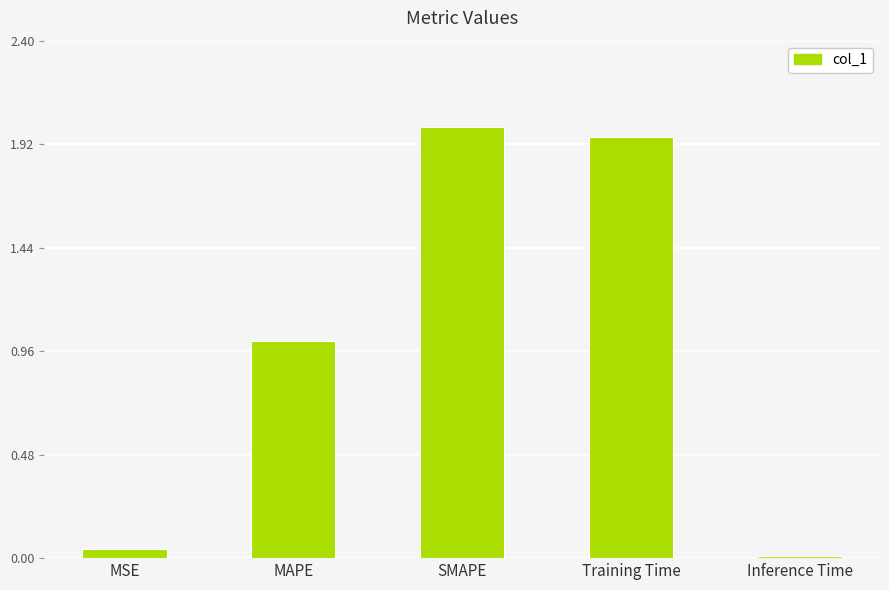

Are the bars horizontal?

No